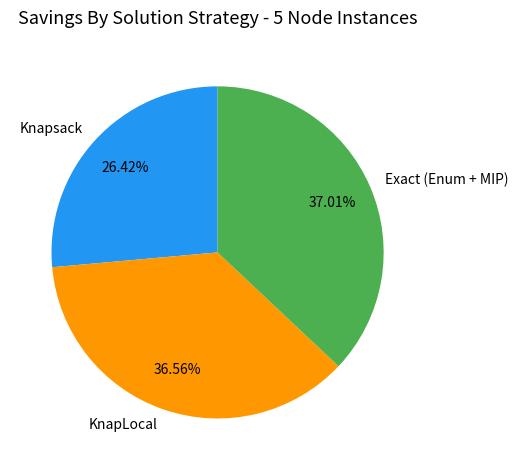

Is there a majority slice in this chart?

No